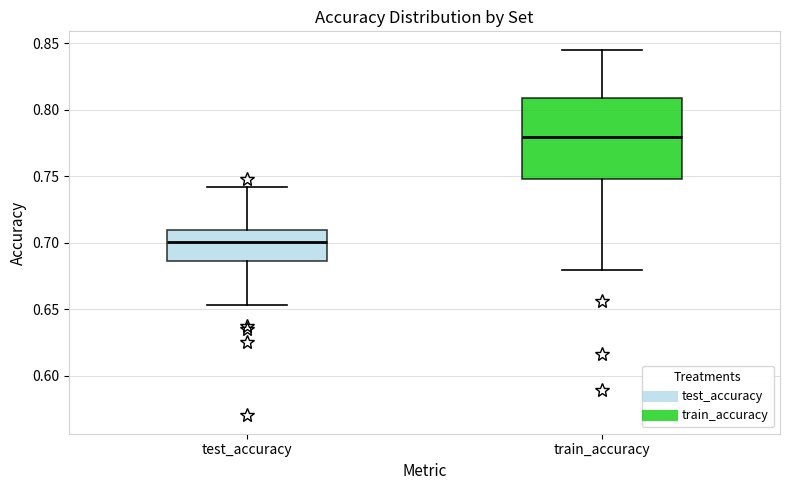

Reading left to right, read every box against the y-axis: the position of its median line, the range the box covers, and the ends of its whiskers. The values are not printed on the chart, so give them approximately, as read against the axis.

test_accuracy: median 0.700, box 0.685 to 0.710, whiskers 0.655 to 0.740
train_accuracy: median 0.780, box 0.750 to 0.810, whiskers 0.680 to 0.845